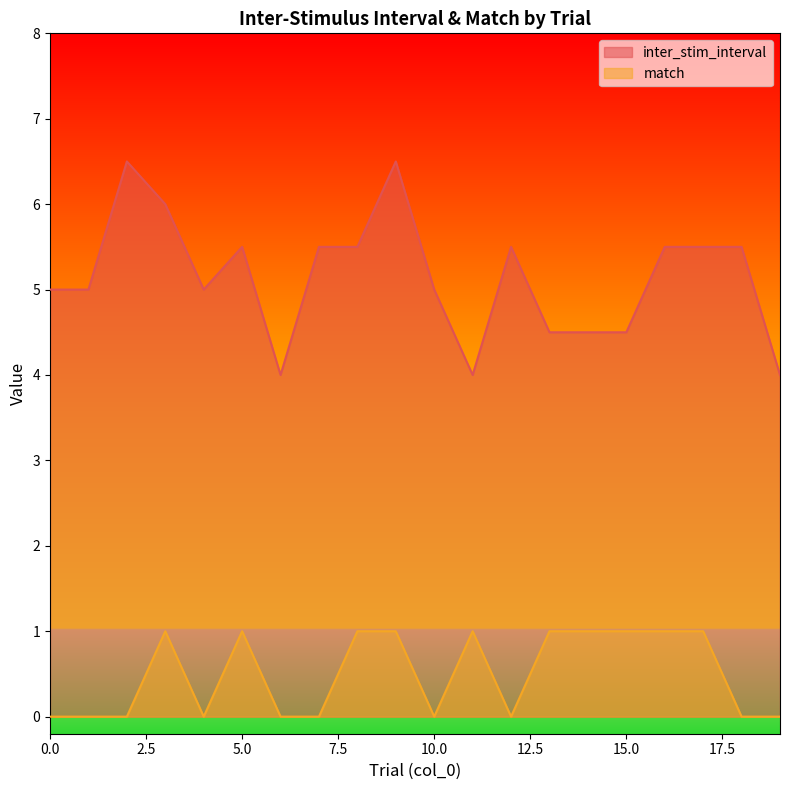

Between 15 and 18, which series saw the biggest shift?

inter_stim_interval